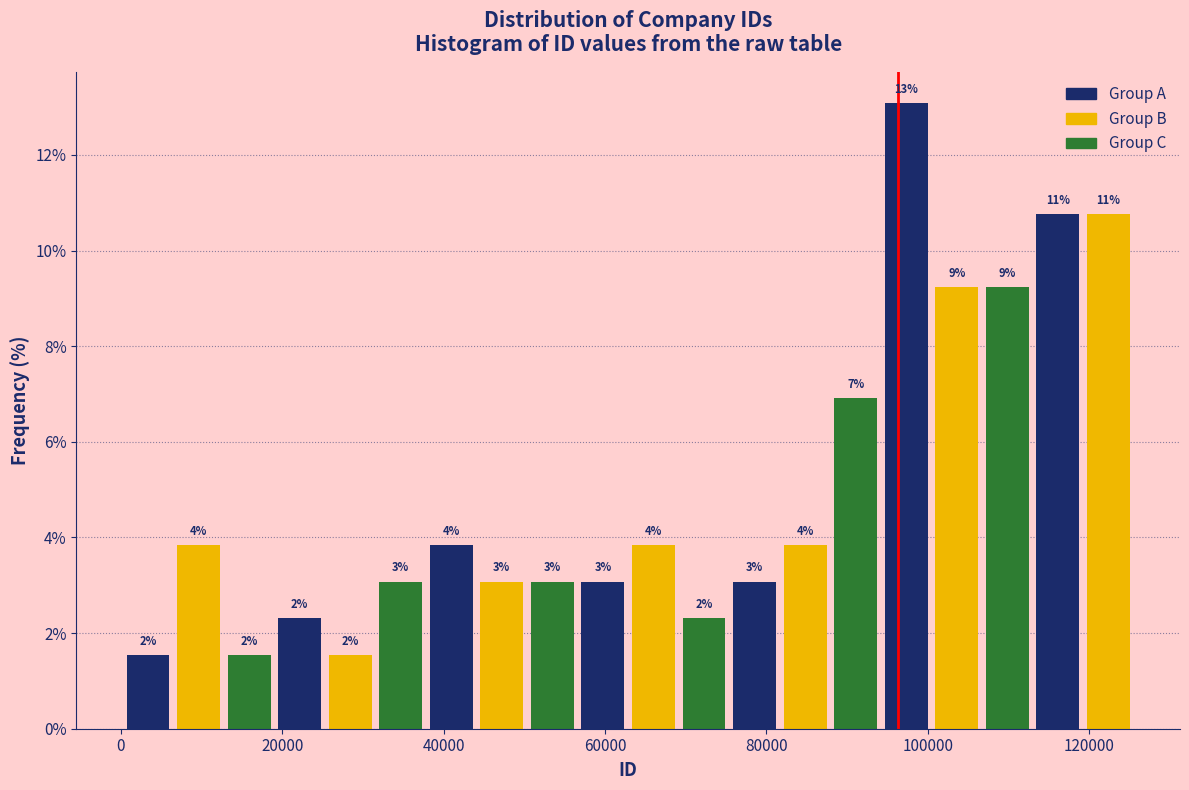

Read against the x-axis, roughly where is the centre of the tallest bar?

98000